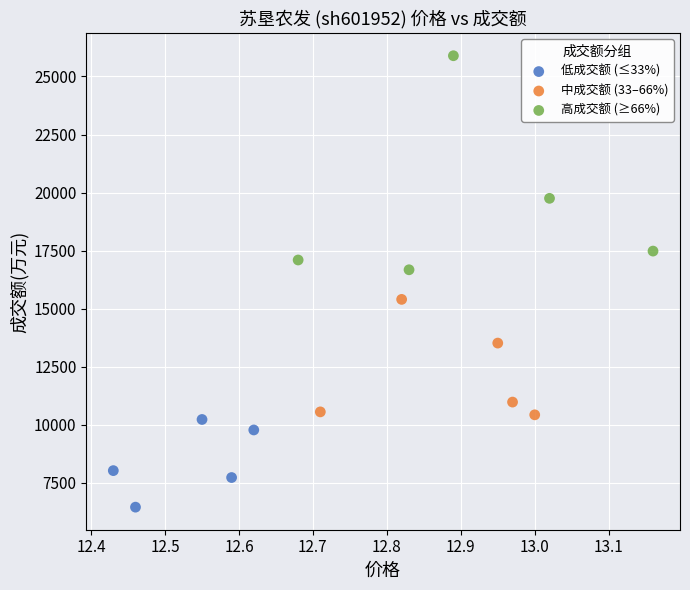

Which series reaches the minimum Y coordinate?

低成交额 (≤33%)